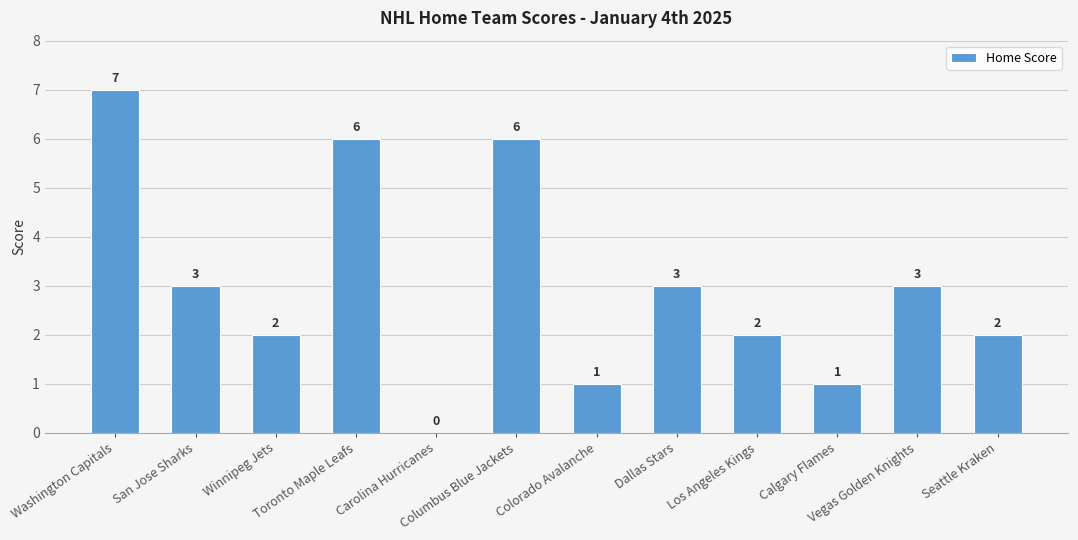

What is the change in value from Washington Capitals to Toronto Maple Leafs?

-1